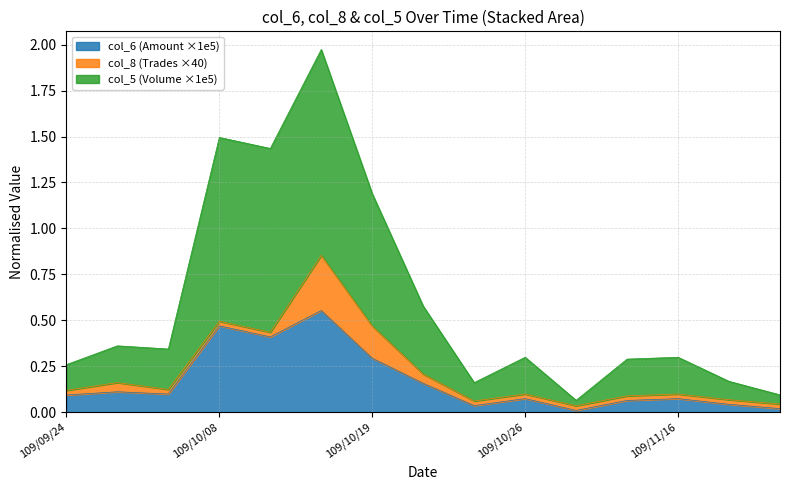

What is the label of the 2nd point from the left?

109/09/25